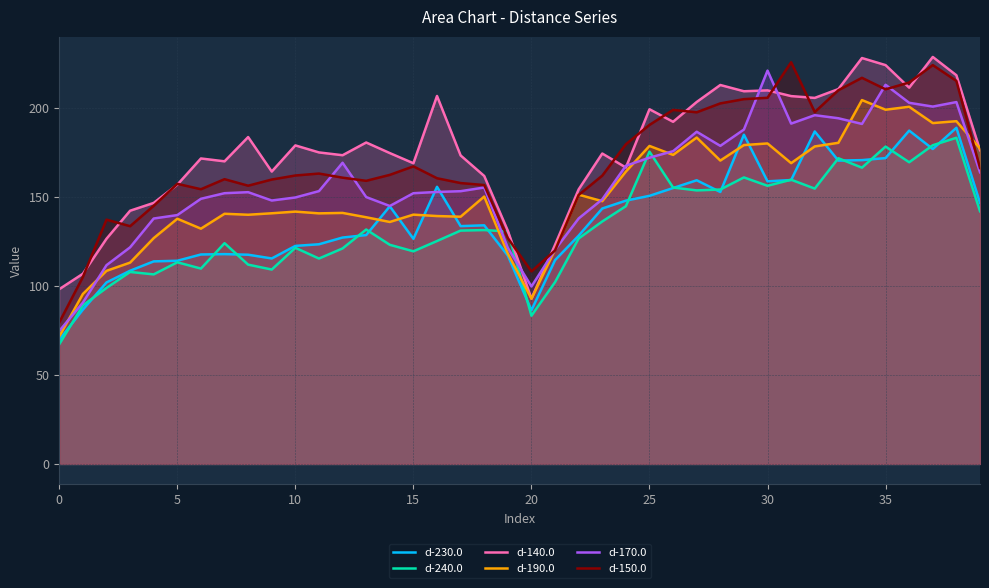

Reading right to left, transcribe all the data shown in this chart.

d-230.0: 146.6	188.7	176.8	187.1	171.7	170.5	170.2	186.6	159.3	158.6	184.8	152.6	159.2	154.8	150.5	147.8	143.3	128.1	114.4	86.3	116.9	133.9	133.5	155.5	126.3	144.6	128.4	127.1	123.3	122.4	115.3	117.4	117.8	117.5	114.0	113.7	108.4	101.8	86.6	69.7
d-240.0: 141.8	183.1	178.9	169.3	178.1	166.3	171.6	154.5	159.5	156.1	160.8	154.0	153.5	155.1	175.3	144.7	136.1	126.5	102.0	83.2	130.5	131.2	131.0	125.1	119.3	123.0	131.6	121.0	115.3	121.3	109.1	111.8	123.9	109.6	113.2	106.4	107.7	98.8	89.0	67.2
d-140.0: 176.1	218.2	228.4	211.2	223.8	227.8	210.4	205.4	206.4	209.7	209.2	212.7	203.1	192.0	199.1	166.3	174.2	154.1	123.0	92.7	130.9	161.6	173.1	206.5	168.8	174.5	180.4	173.3	174.8	178.8	164.1	183.4	169.8	171.4	156.7	146.5	142.1	126.4	106.7	98.1
d-190.0: 177.0	192.4	191.3	200.4	198.8	204.2	180.2	178.2	168.8	179.9	179.0	170.3	183.2	173.4	178.5	164.1	147.5	151.1	120.2	92.7	118.0	150.1	138.8	139.1	139.9	135.8	138.4	140.9	140.6	141.6	140.7	139.8	140.4	132.0	137.6	126.7	113.0	108.4	95.4	71.6
d-170.0: 163.7	203.1	200.6	202.7	212.8	190.8	194.0	195.7	191.0	220.8	187.7	178.5	186.4	175.5	171.9	167.3	148.5	137.8	120.2	99.6	121.2	155.1	153.1	152.6	151.9	144.8	149.8	169.0	153.1	149.5	147.8	152.5	151.9	148.8	139.7	137.7	121.6	111.5	90.5	74.6
d-150.0: 166.1	214.9	223.8	214.1	210.2	216.7	209.7	197.5	225.4	205.5	204.7	202.3	197.3	198.7	190.3	179.4	161.8	150.9	119.8	108.1	126.7	156.5	157.6	160.3	167.0	162.2	158.9	160.7	163.0	161.9	159.6	156.2	159.8	154.2	157.2	144.9	133.4	137.1	104.9	79.4